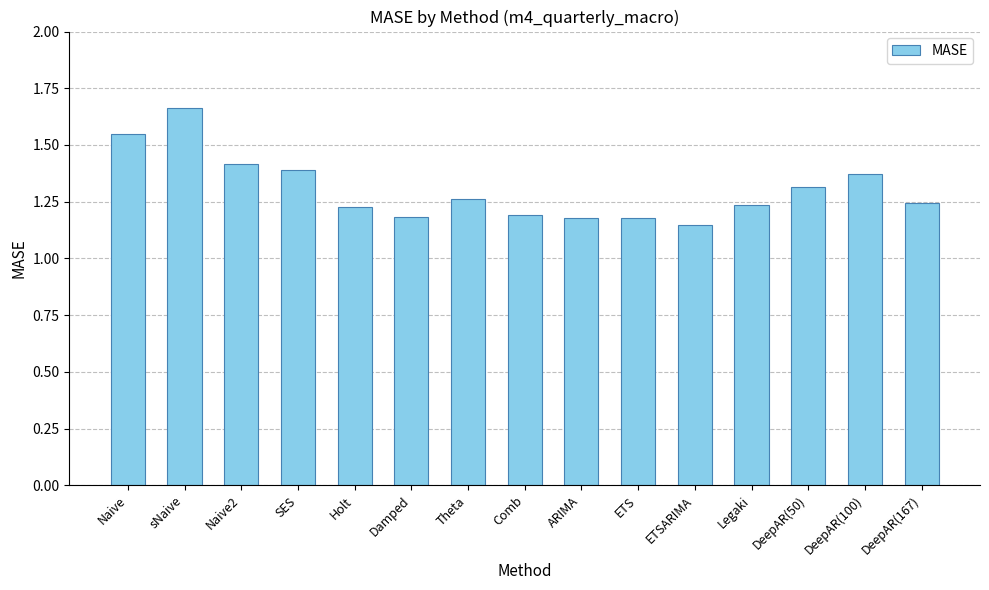

The chart shows a value of 1.2 at ETS. True or false?

True